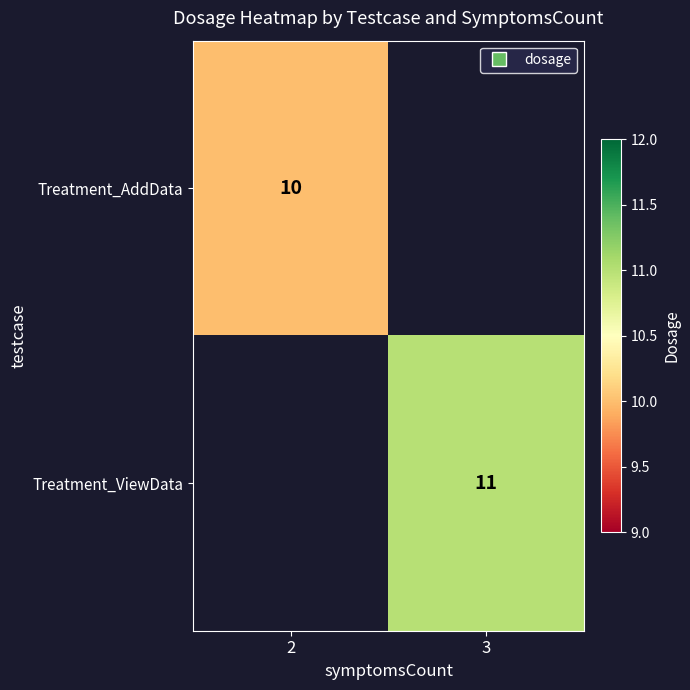

Count the number of categories in the chart.

2